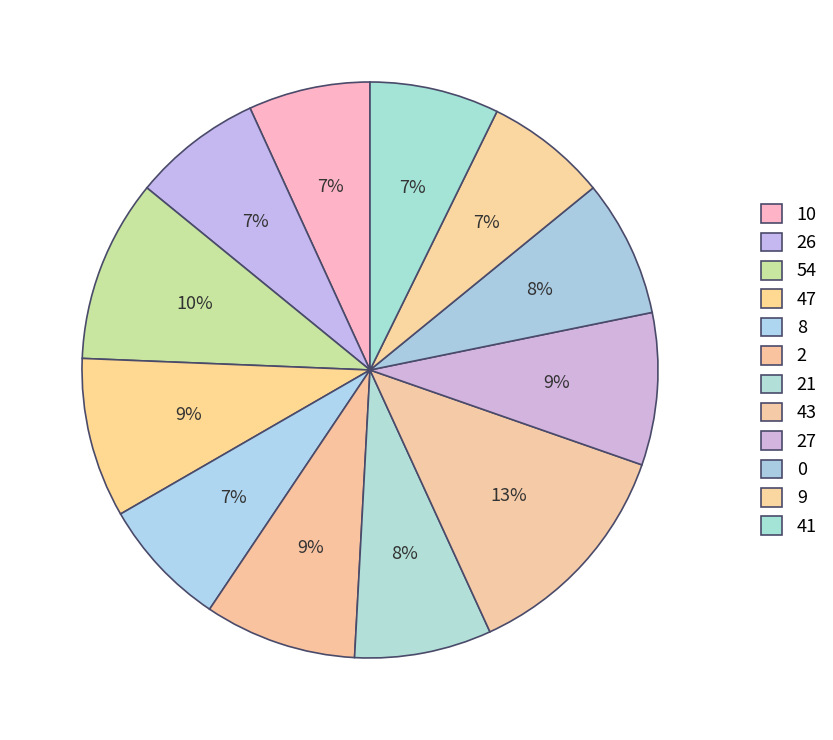

What is the smallest slice in the pie chart?

10